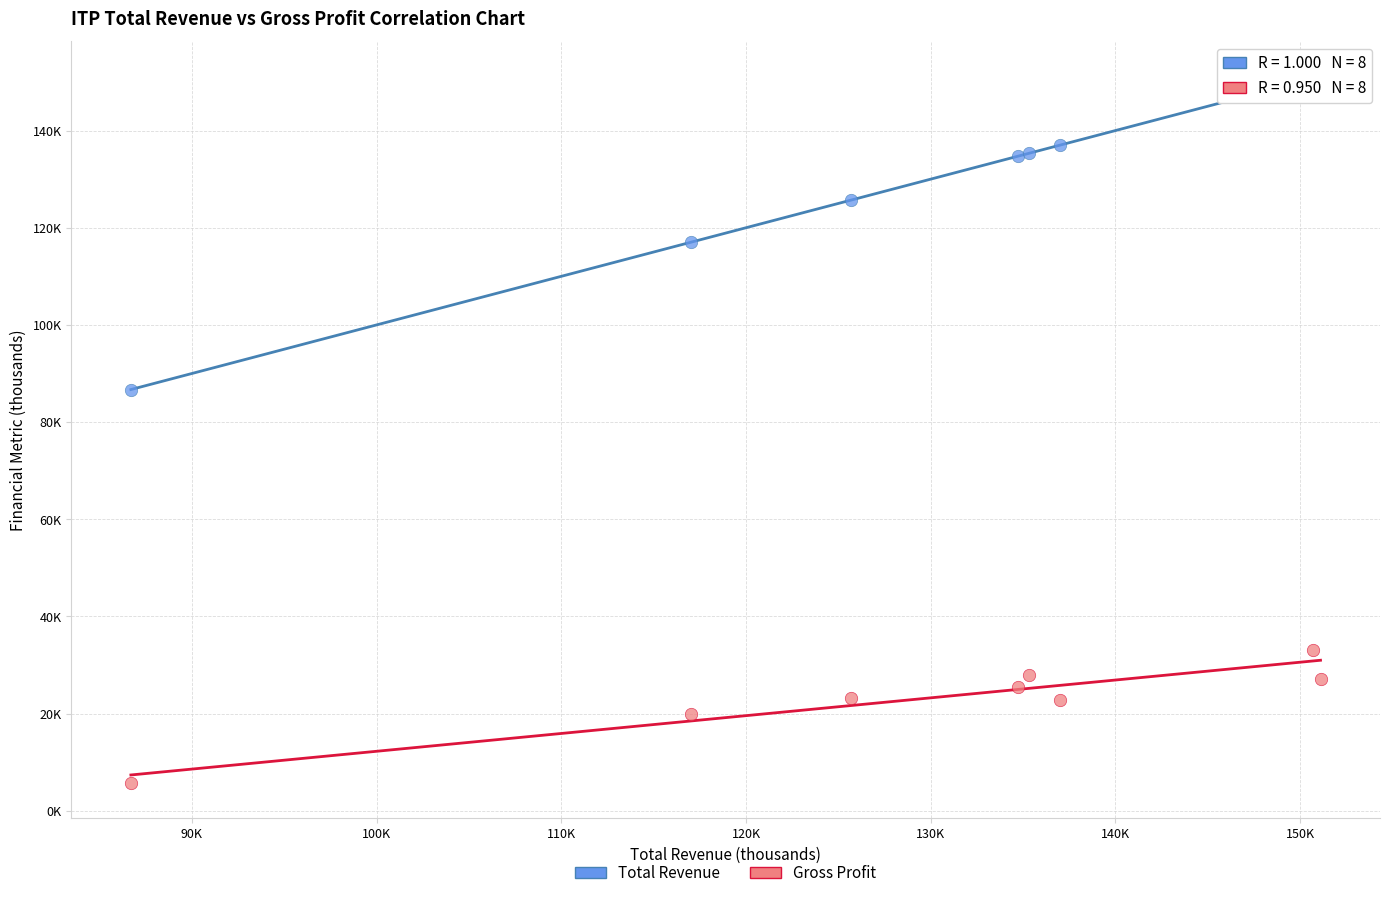

What are all the series names shown in the legend?

Total Revenue, Gross Profit